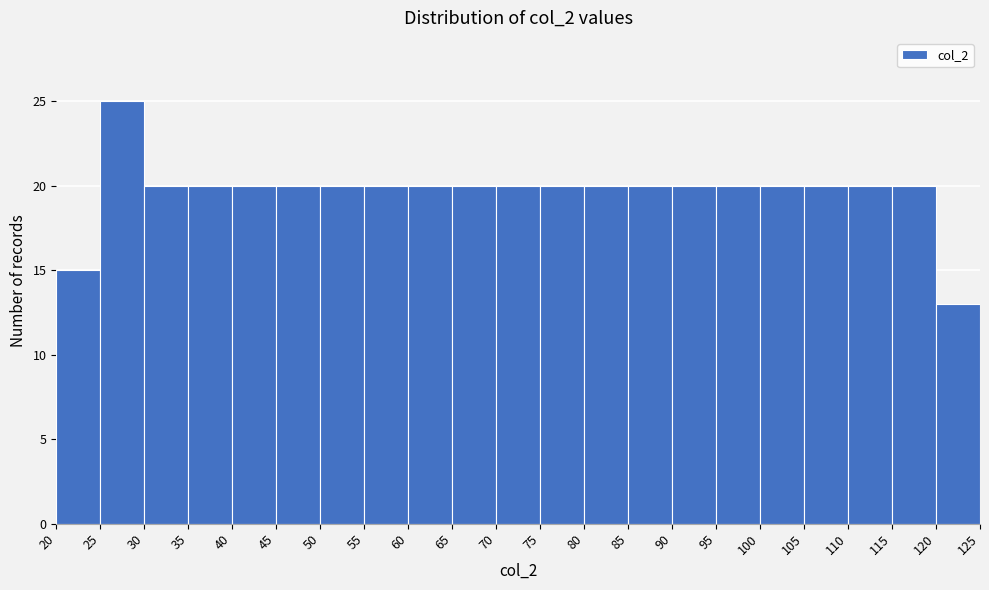

Reading left to right, list every bar in this chart as the range it spans on the x-axis followed by its height. The values are not printed on the chart, so give them approximately, as read against the axis.

20 to 25: 15
25 to 30: 25
30 to 35: 20
35 to 40: 20
40 to 45: 20
45 to 50: 20
50 to 55: 20
55 to 60: 20
60 to 65: 20
65 to 70: 20
70 to 75: 20
75 to 80: 20
80 to 85: 20
85 to 90: 20
90 to 95: 20
95 to 100: 20
100 to 105: 20
105 to 110: 20
110 to 115: 20
115 to 120: 20
120 to 125: 13